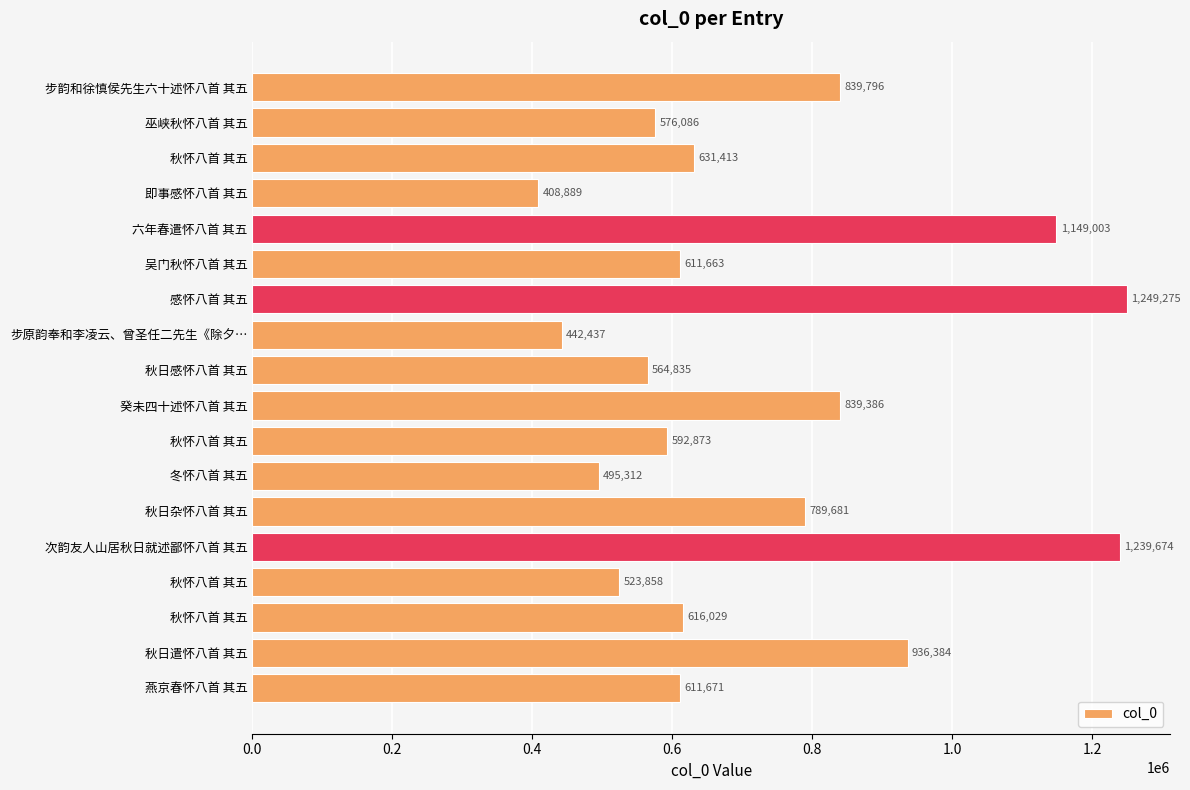

At which label is the value closest to 829082?

癸未四十述怀八首 其五